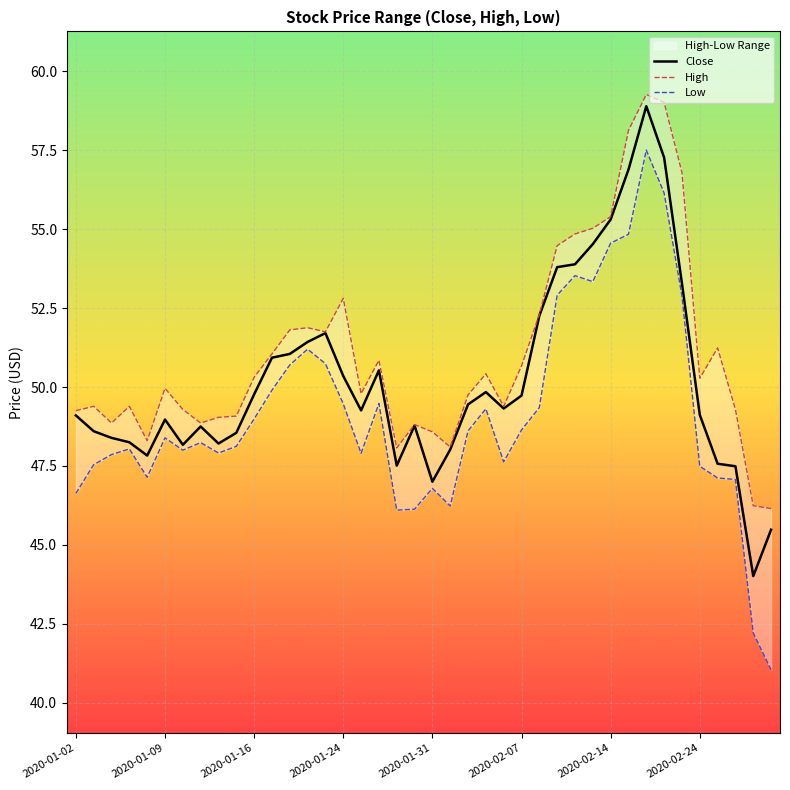

At which category does the data reach its first local valley?

2020-01-08